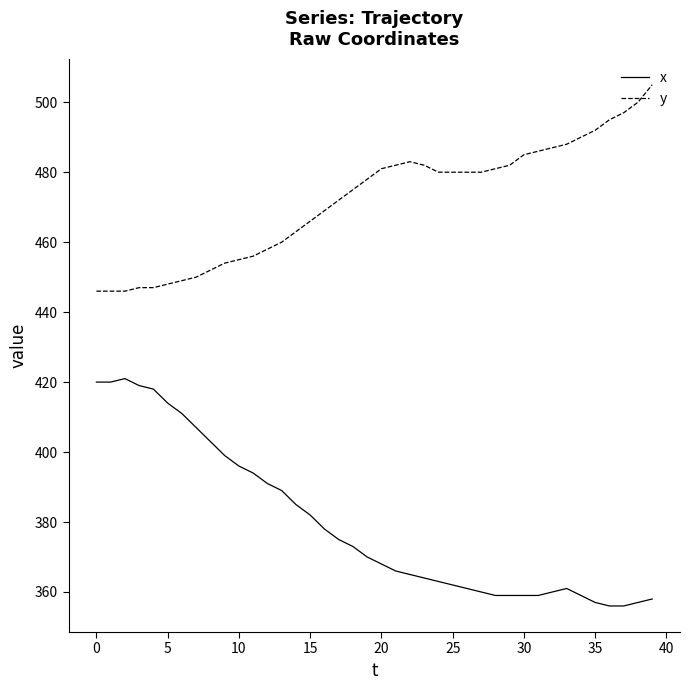

Which series has the largest total across all categories?

y